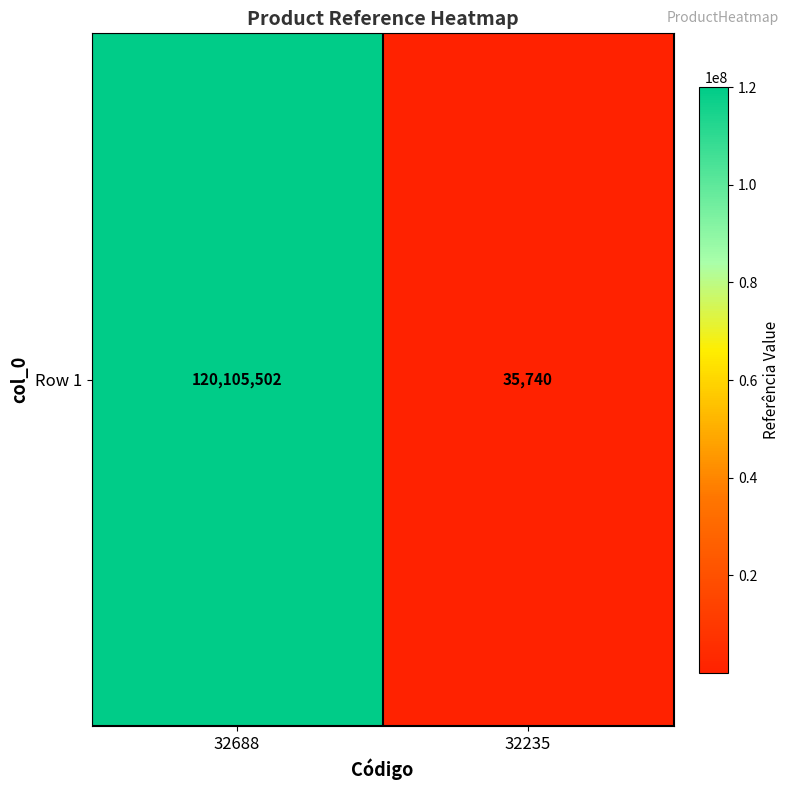

True or false: the data shows 209471737 at 32688.

False